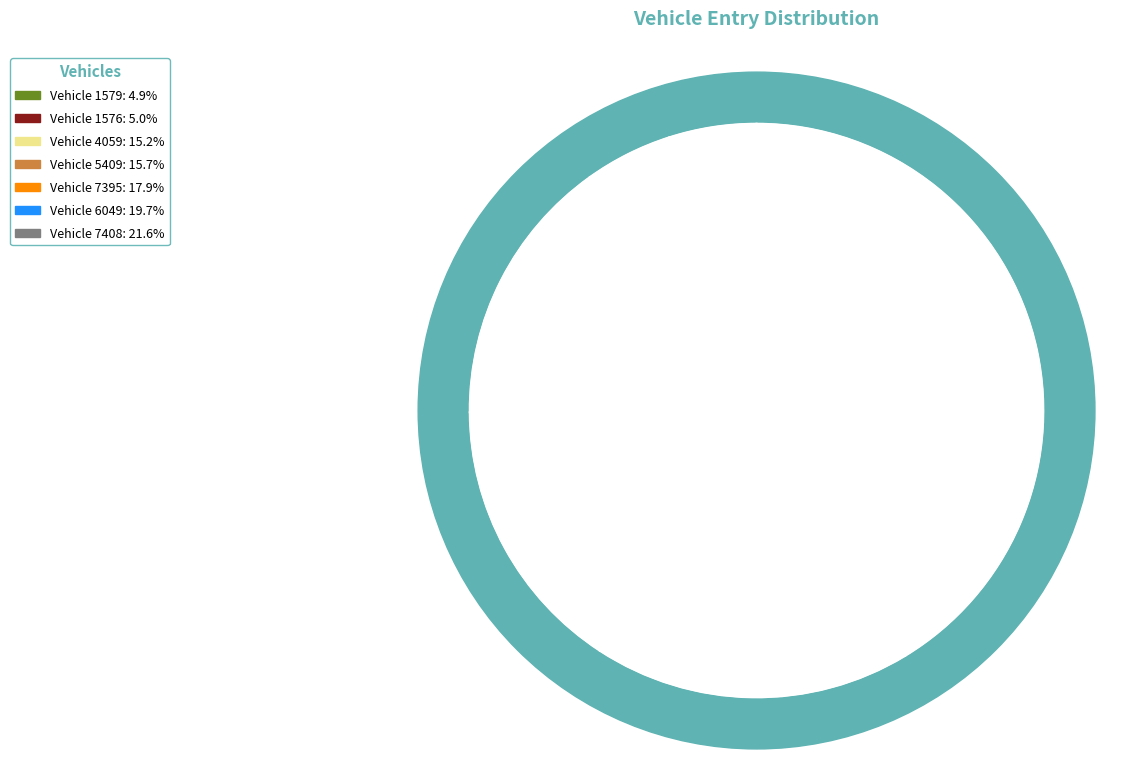

Is 6049 the majority of the pie?

No